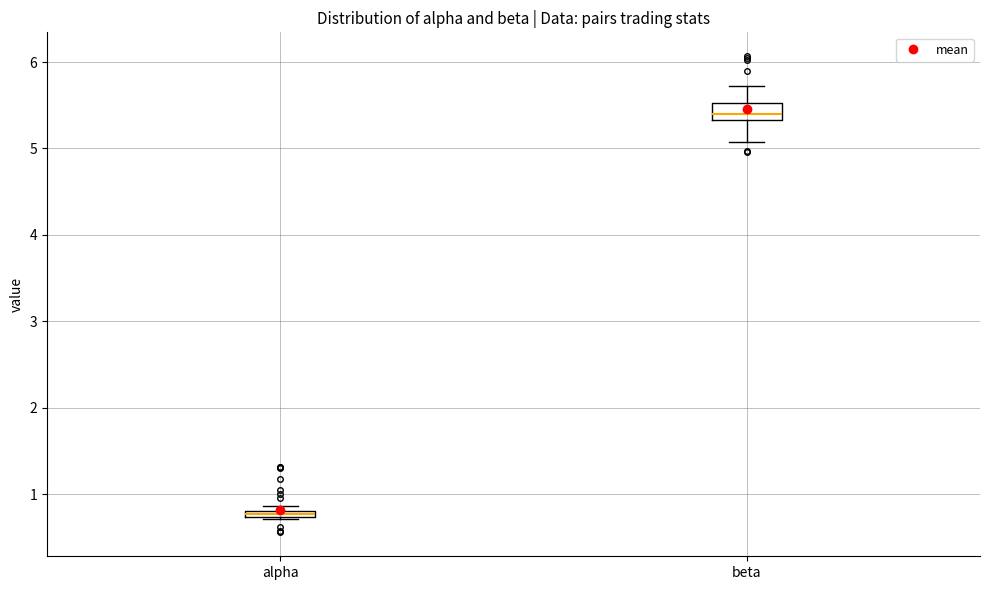

Where is the upper edge of the box for alpha on the y-axis? The values are not printed on the chart, so give them approximately, as read against the axis.

0.8